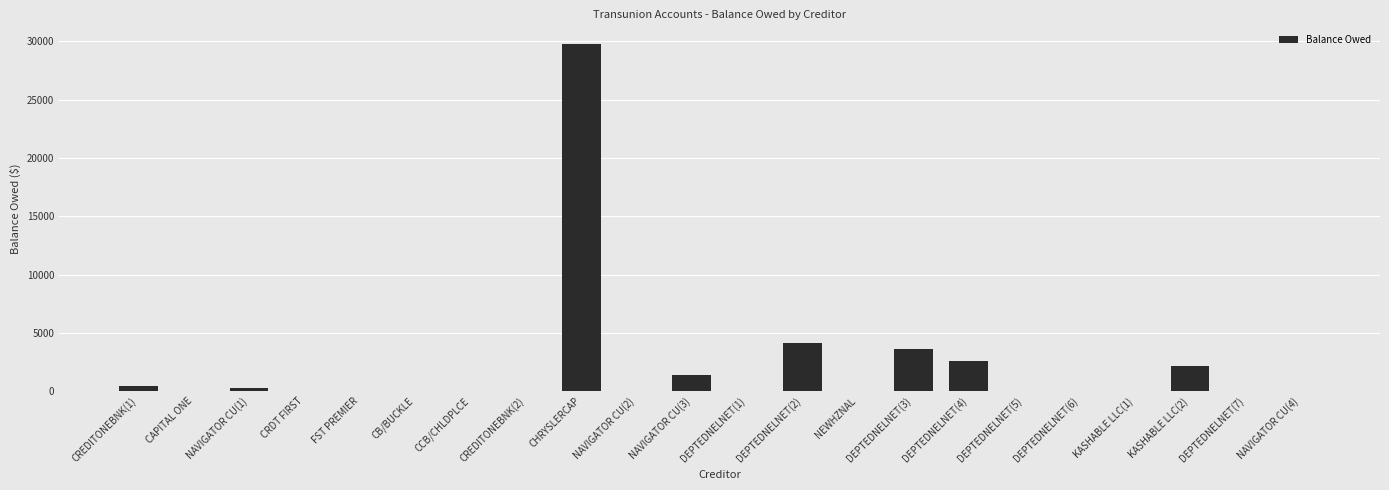

What is the maximum value shown in the chart?

29805